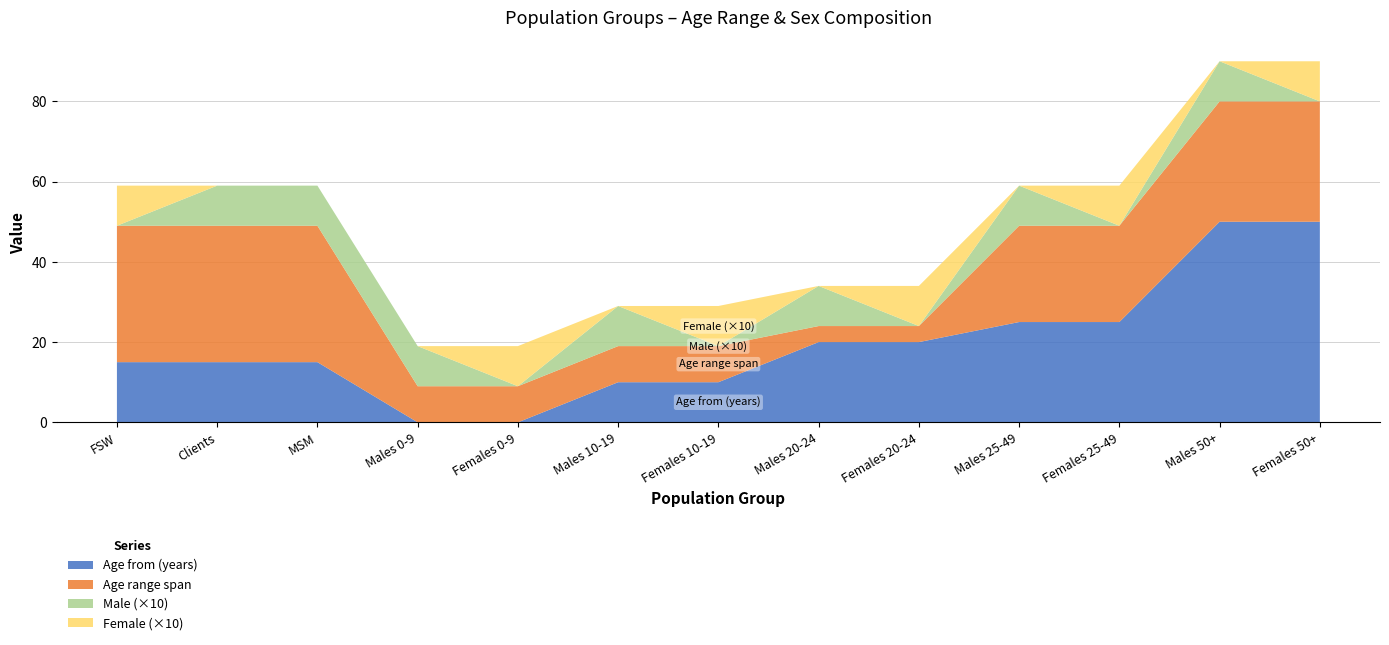

Reading left to right, transcribe all the data shown in this chart.

Age from (years): 15	15	15	0	0	10	10	20	20	25	25	50	50
Age to (years): 49	49	49	9	9	19	19	24	24	49	49	80	80
Male: 0	1	1	1	0	1	0	1	0	1	0	1	0
Female: 1	0	0	0	1	0	1	0	1	0	1	0	1